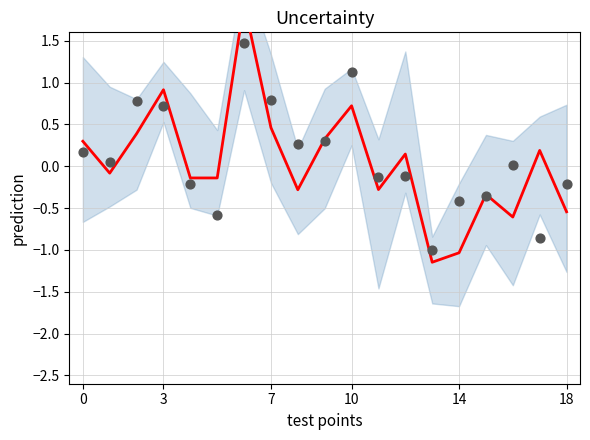

Which series contains the highest Y value?

prediction